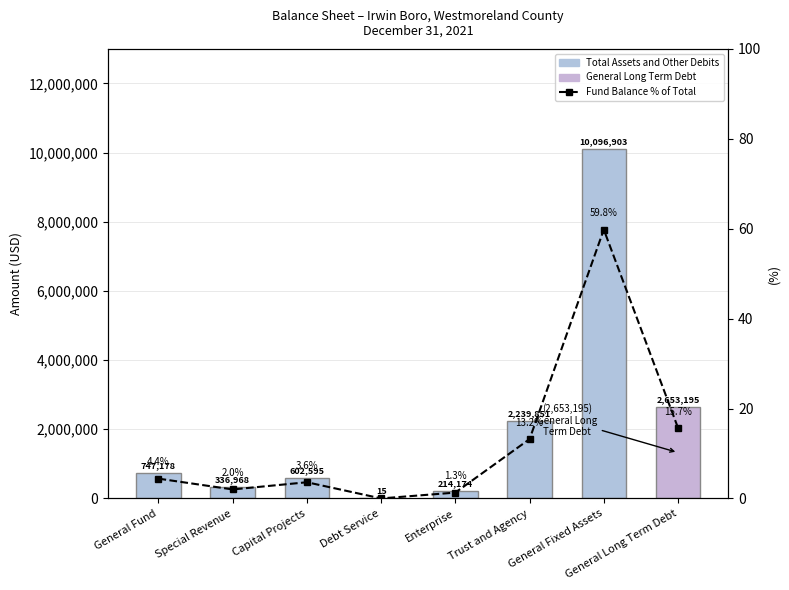

The value of Total Assets and Other Debits at Trust and Agency is 4030651.7. True or false?

False